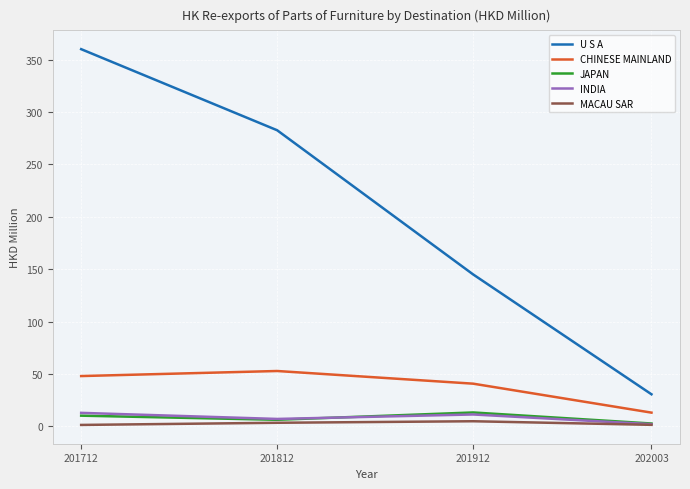

How many series are shown in this chart?

5